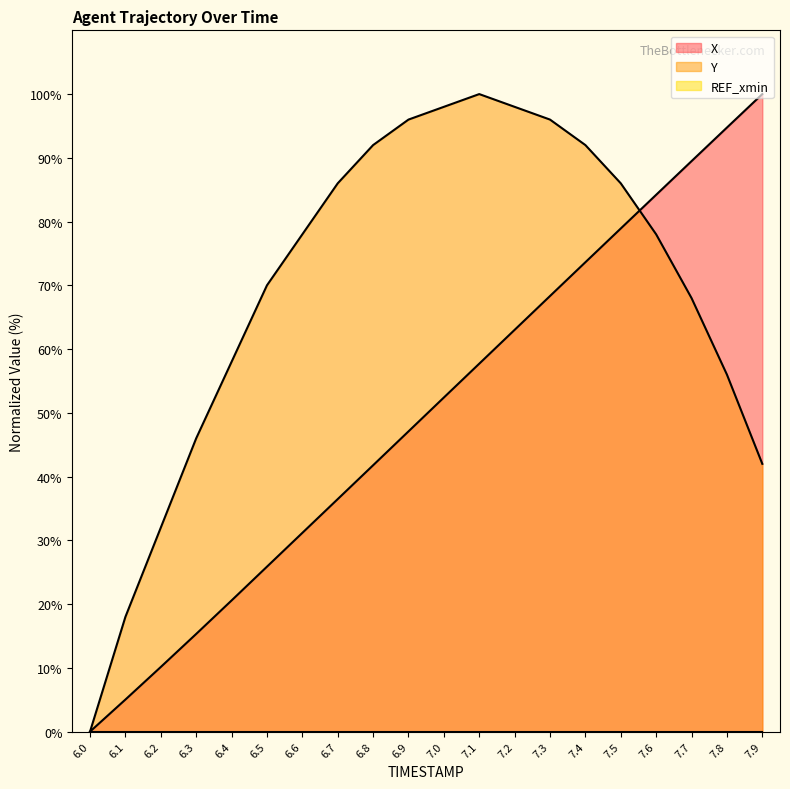

Which has a higher value, 6.7 or 7.7?

7.7